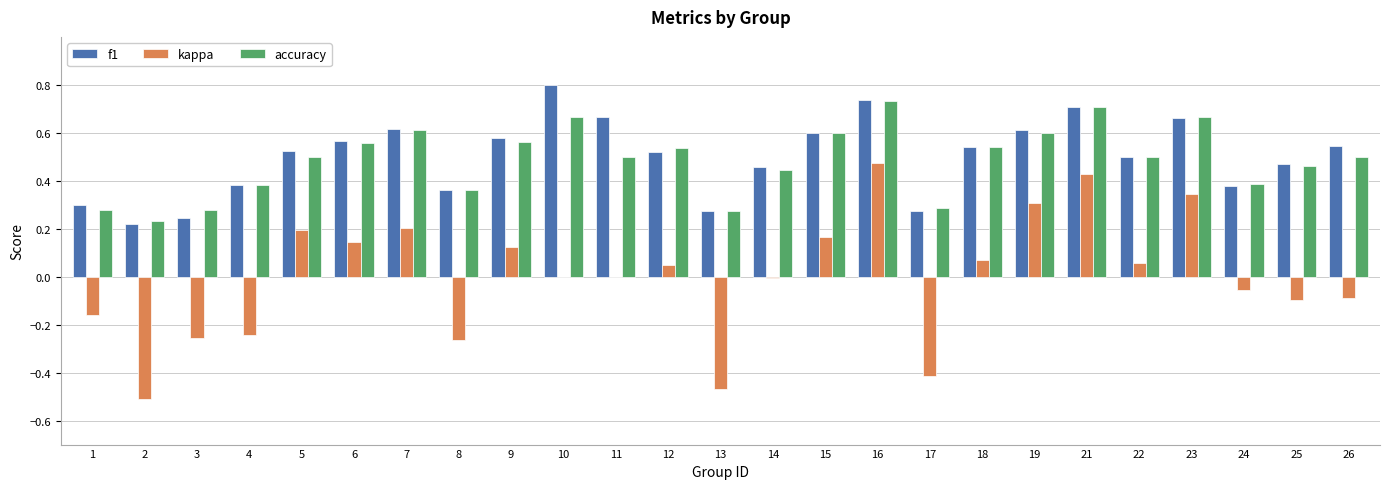

The value of accuracy at 24 is 0.2. True or false?

False